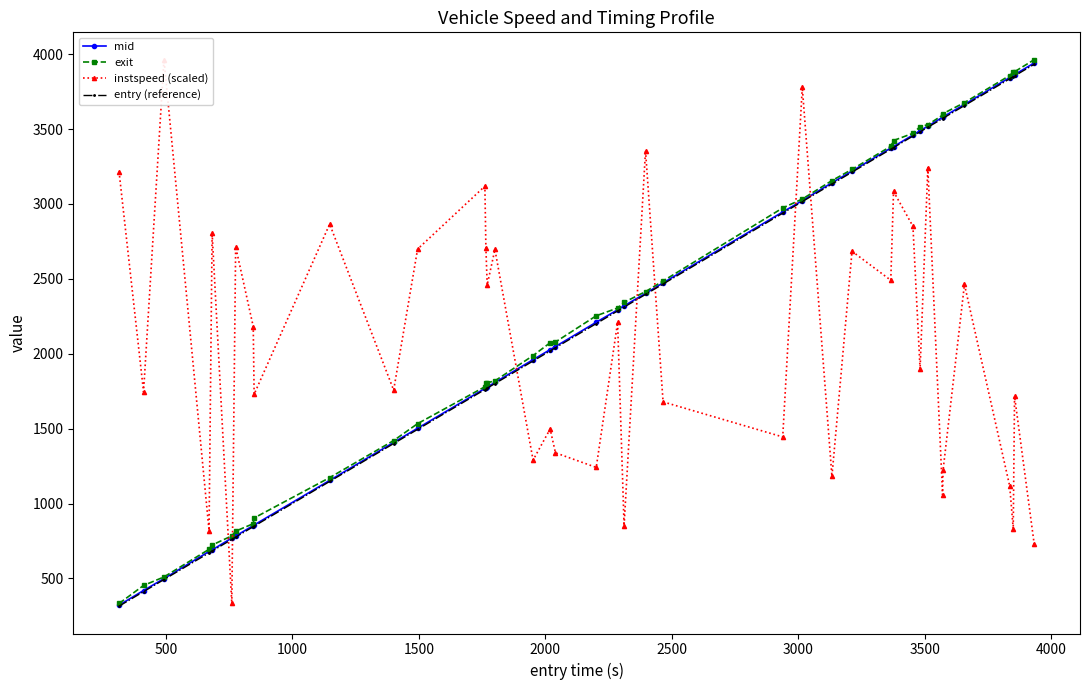

What is the maximum value for mid?

3941.4